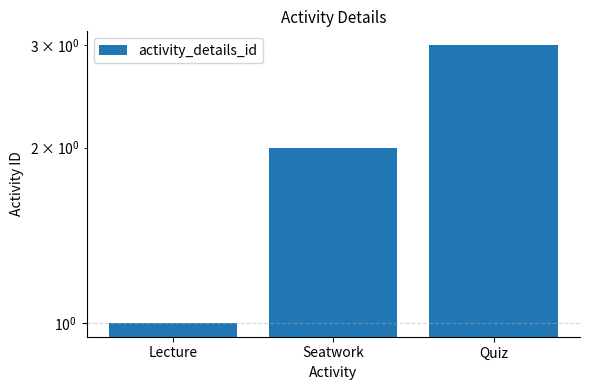

What is the minimum value shown in the chart?

1